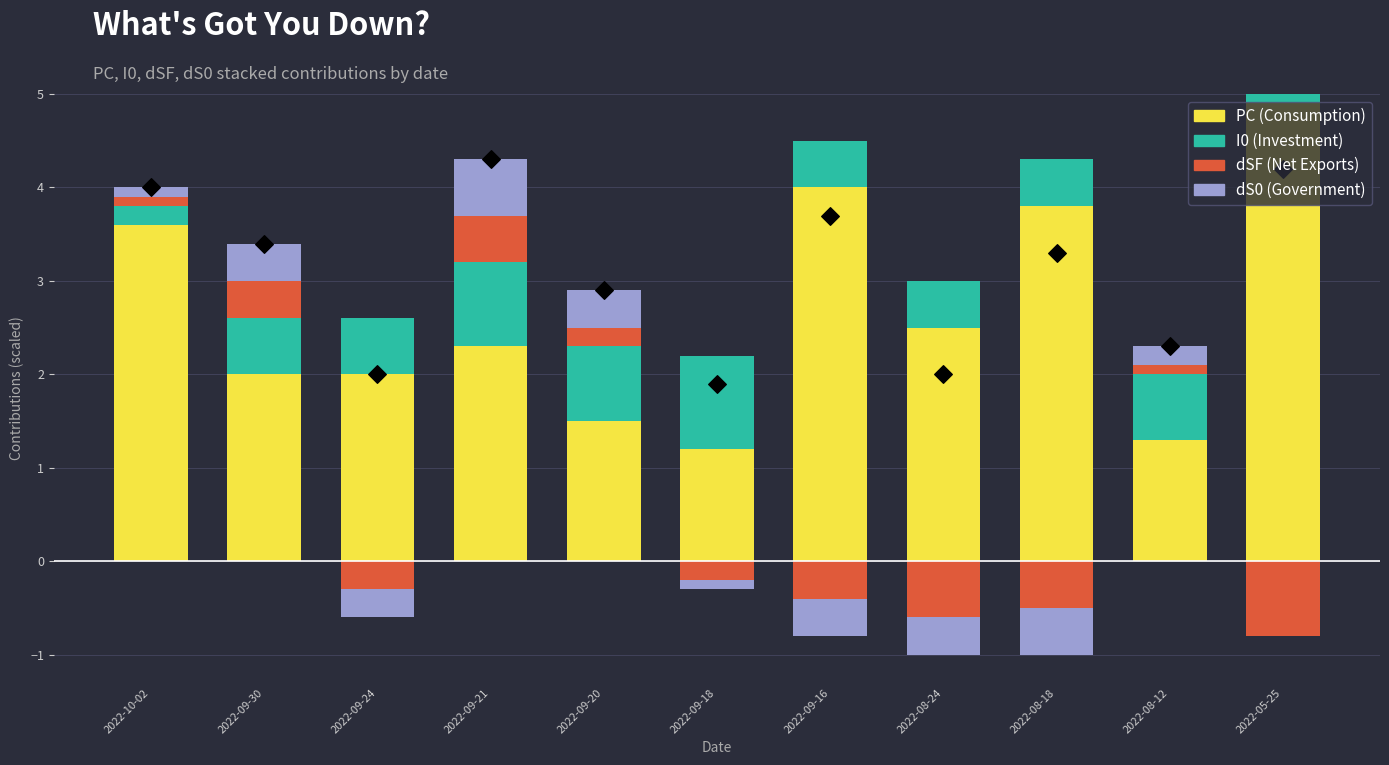

What are all the series names shown in the legend?

PC (Consumption), I0 (Investment), dSF (Net Exports), dS0 (Government)